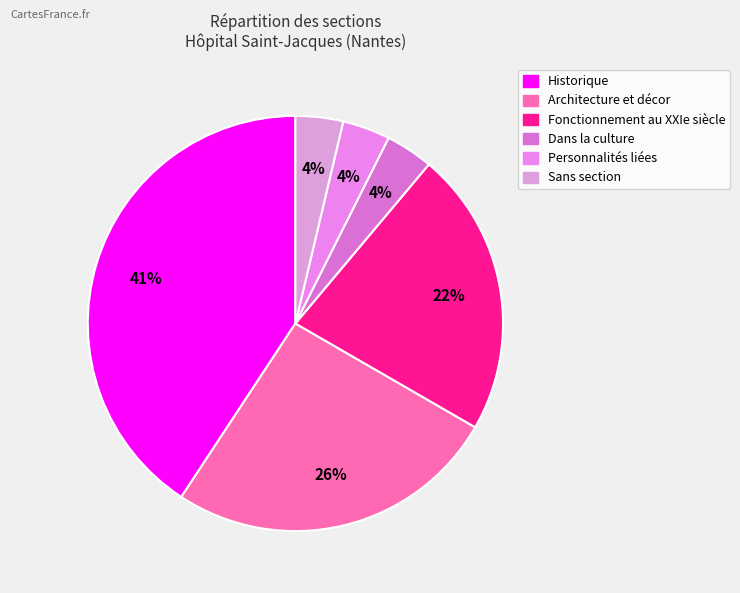

How many slices are in this pie chart?

6